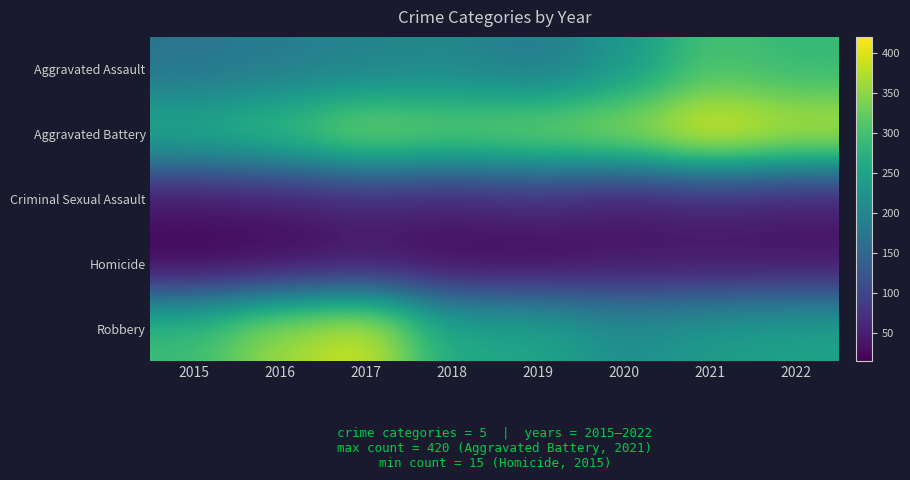

Reading left to right, list all the values displayed in this chart.

Aggravated Assault: 2015=171	2016=184	2017=194	2018=201	2019=180	2020=227	2021=303	2022=285
Aggravated Battery: 2015=269	2016=299	2017=353	2018=334	2019=346	2020=364	2021=420	2022=389
Criminal Sexual Assault: 2015=38	2016=43	2017=56	2018=49	2019=64	2020=41	2021=55	2022=45
Homicide: 2015=15	2016=20	2017=32	2018=23	2019=18	2020=36	2021=32	2022=33
Robbery: 2015=293	2016=363	2017=397	2018=257	2019=256	2020=216	2021=238	2022=250